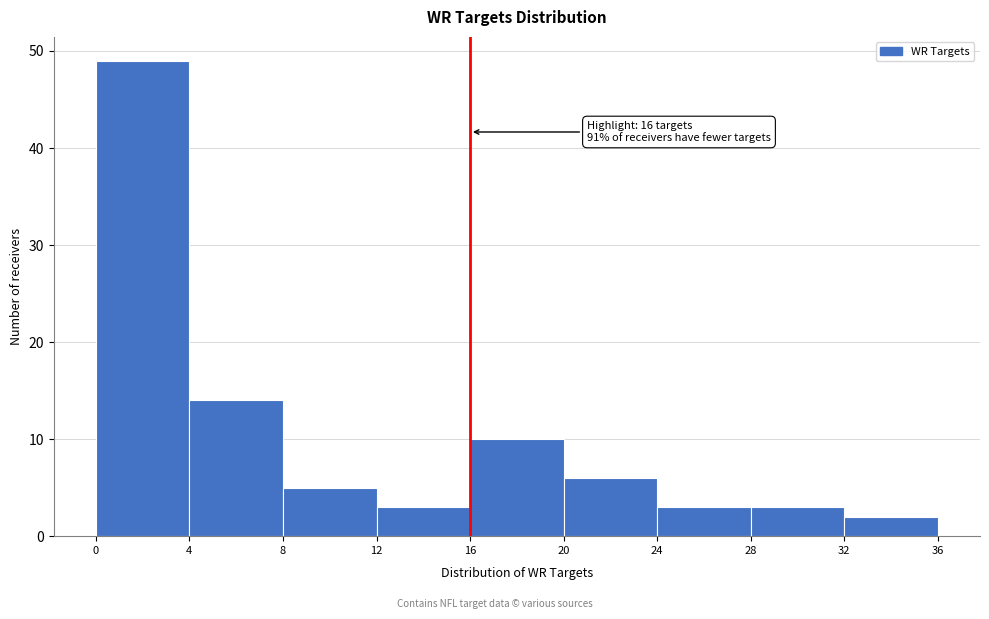

Which range on the x-axis has the tallest bar?

0 to 4